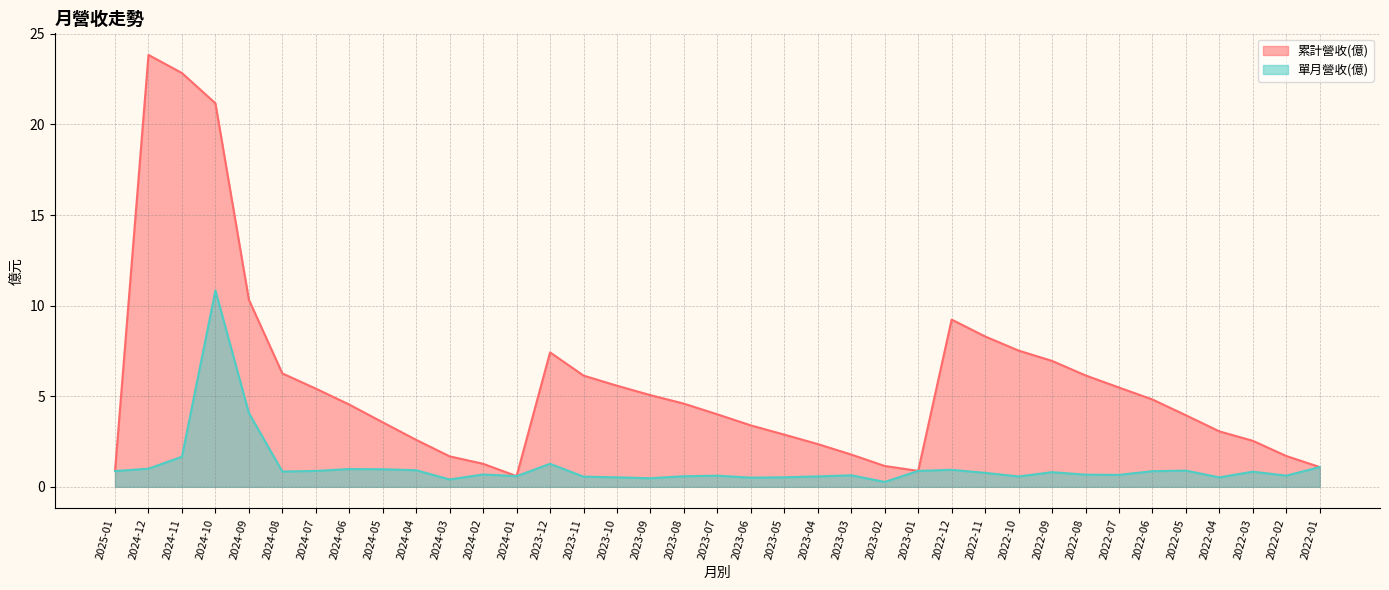

True or false: 累計營收(億) and 單月營收(億) intersect in this chart.

False